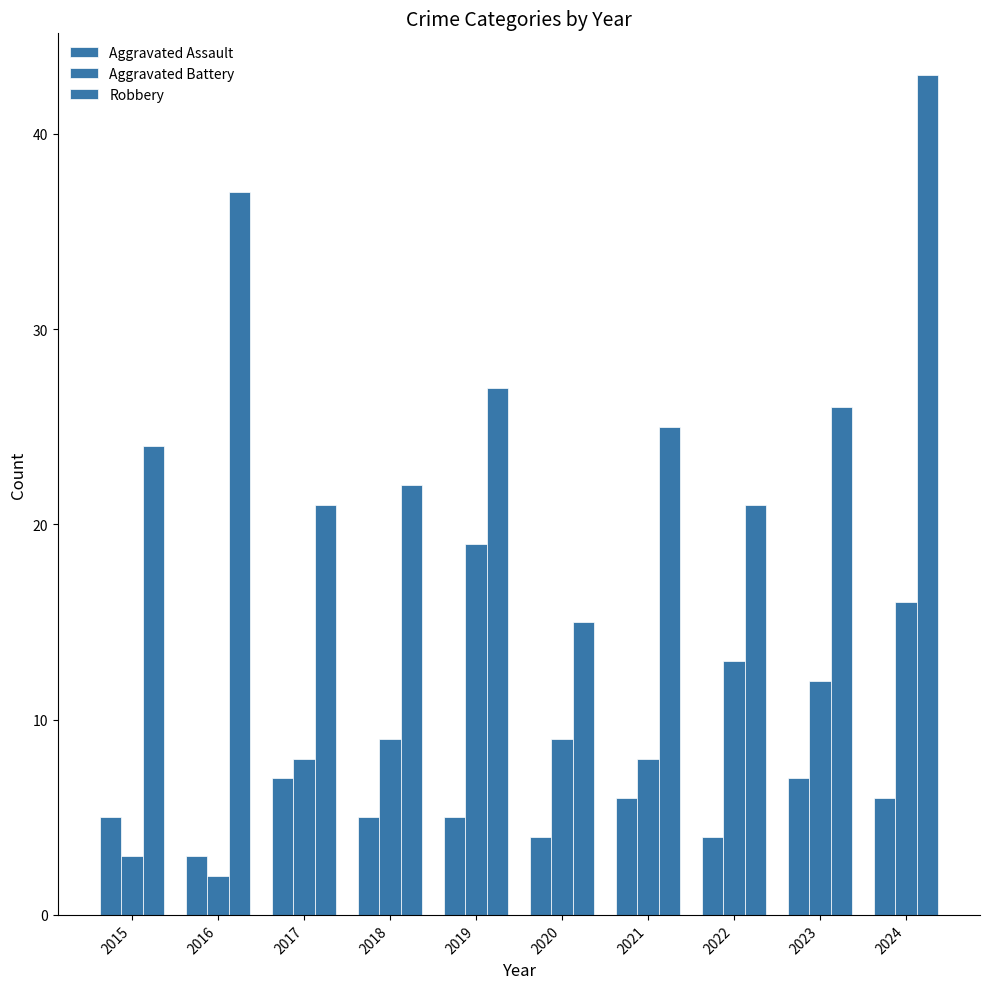

Between 2023 and 2016, which is larger?

2023